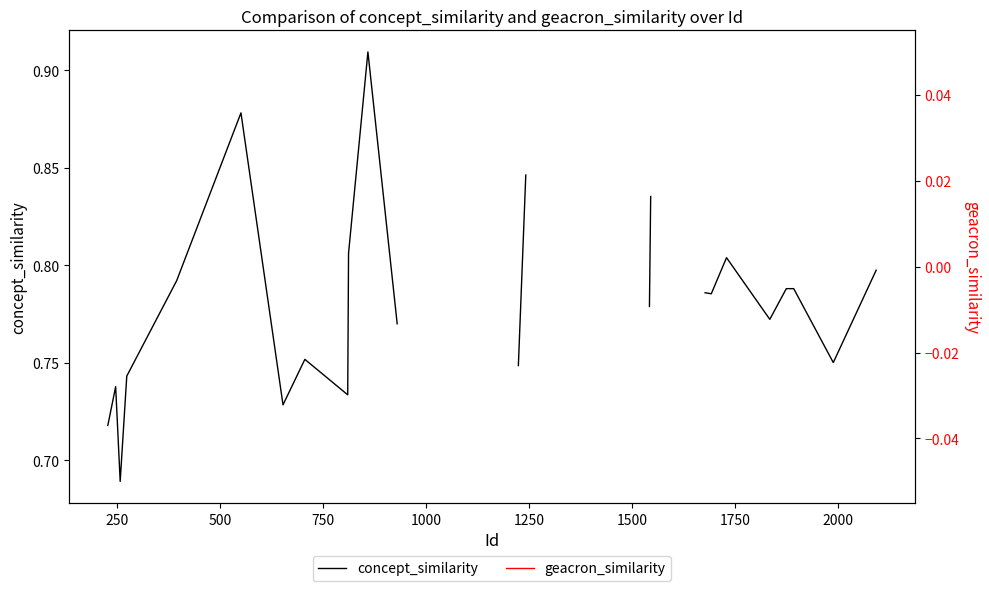

True or false: concept_similarity and geacron_similarity cross at least once.

False